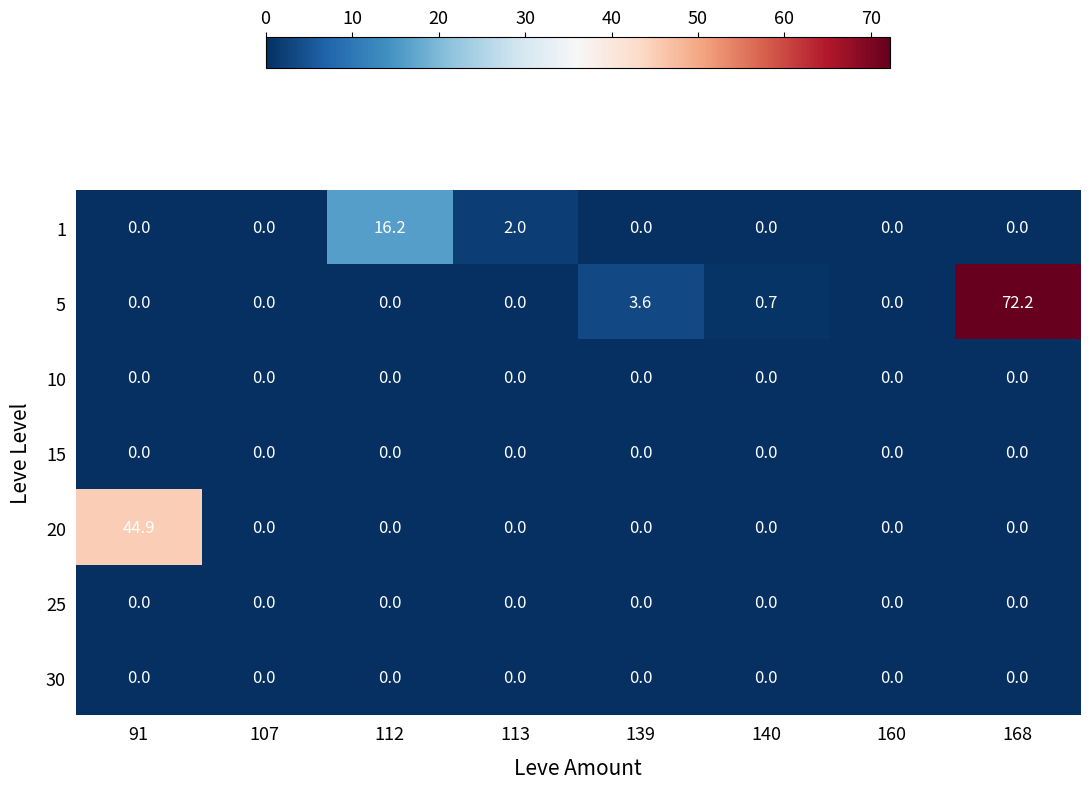

Is it true that 25 equals 0.0 at 113?

True